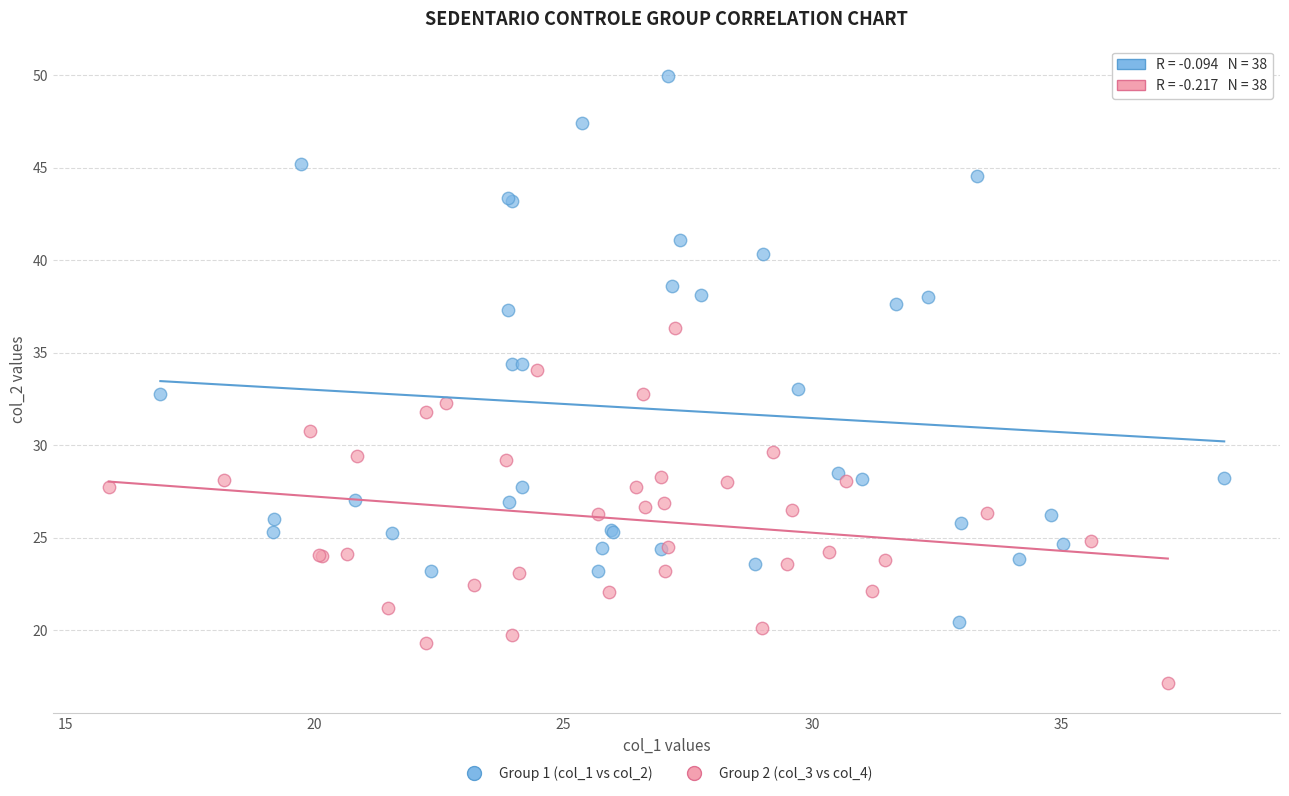

Which series reaches the maximum Y coordinate?

Group 1 (col_1 vs col_2)